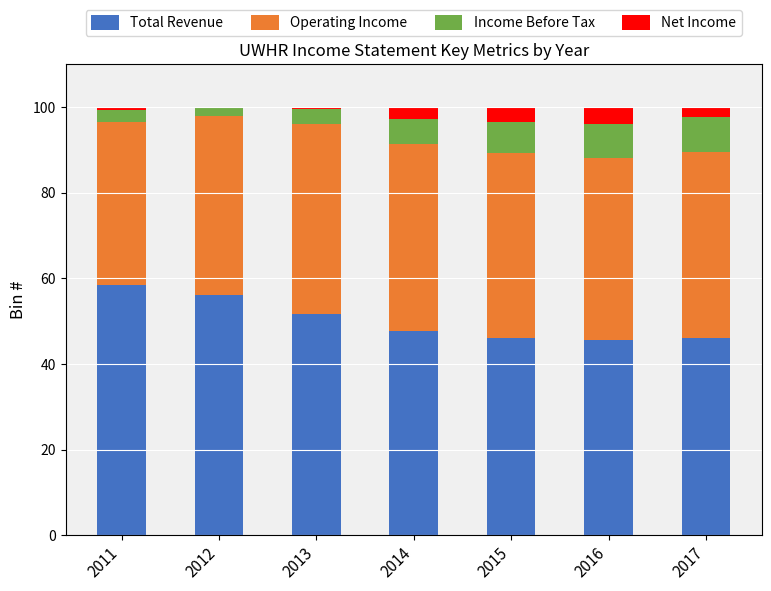

What is the total value across all series at 2016?

100.0